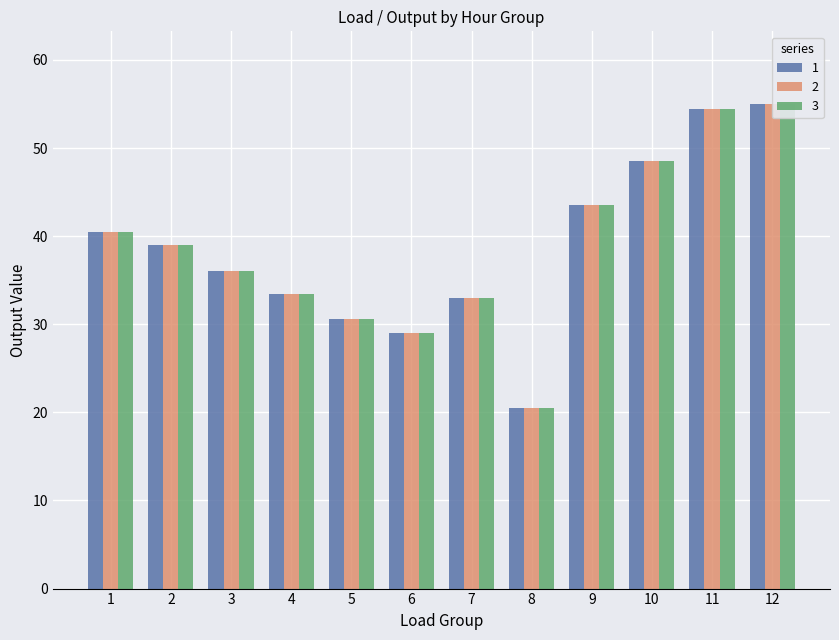

The value of 2 at 8 is 33.1. True or false?

False